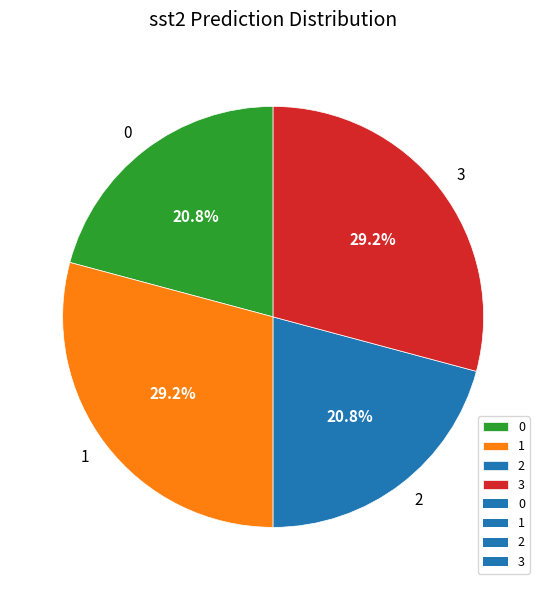

True or false: 1 accounts for 40% of the total.

False